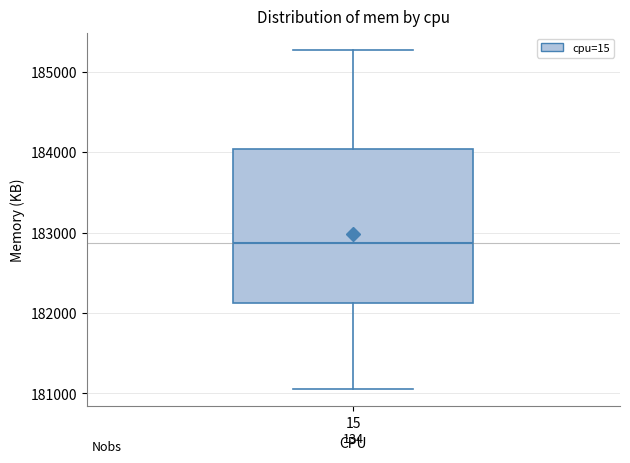

Read this box plot against the y-axis: the position of the median line, the range covered by the box, and the ends of both whiskers. The values are not printed on the chart, so give them approximately, as read against the axis.

median 182900, box 182100 to 184000, whiskers 181100 to 185300